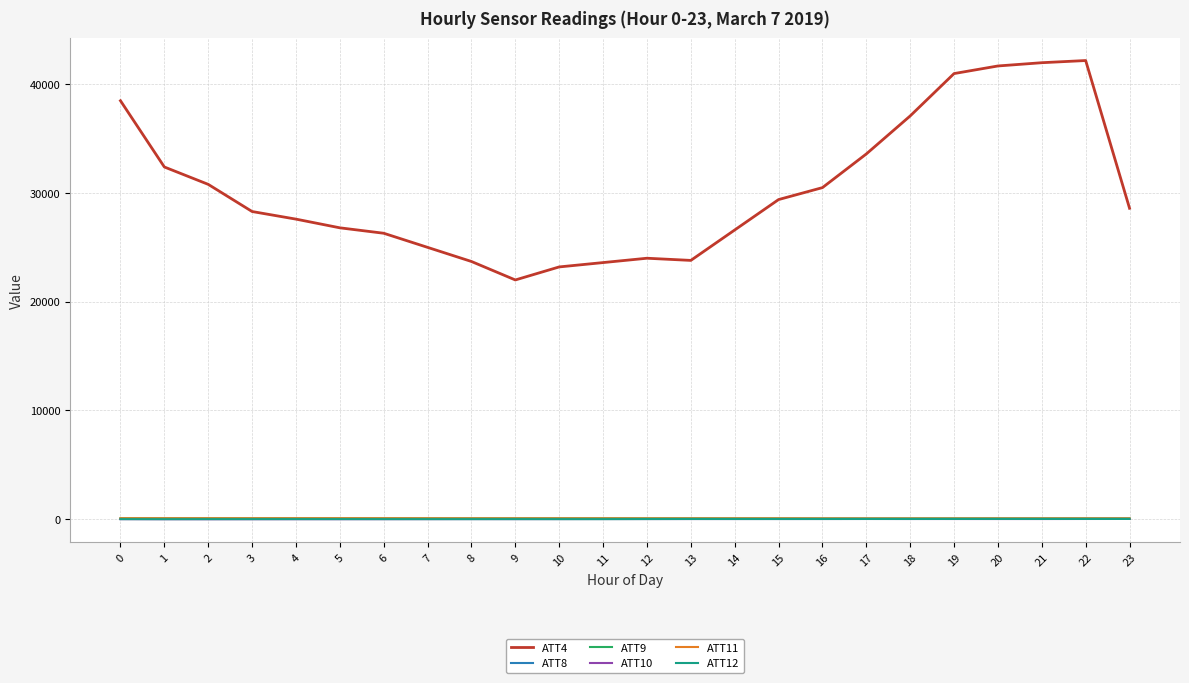

Which series has the largest total across all categories?

ATT4